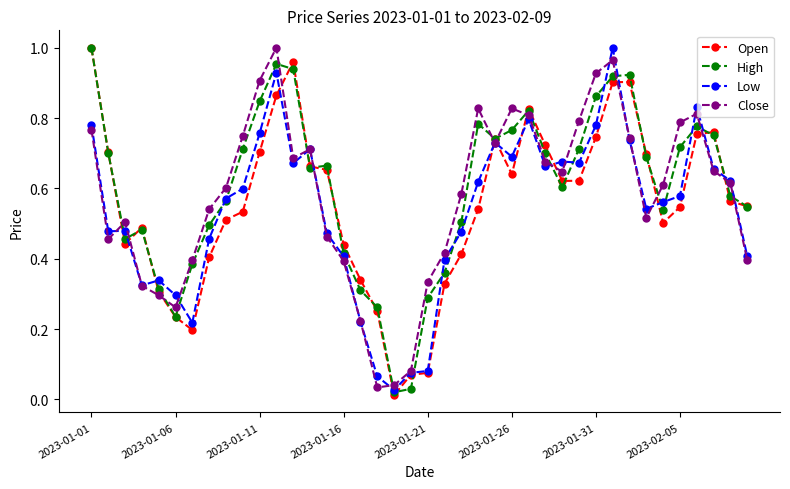

True or false: Close has more than 1 interior local peaks.

True